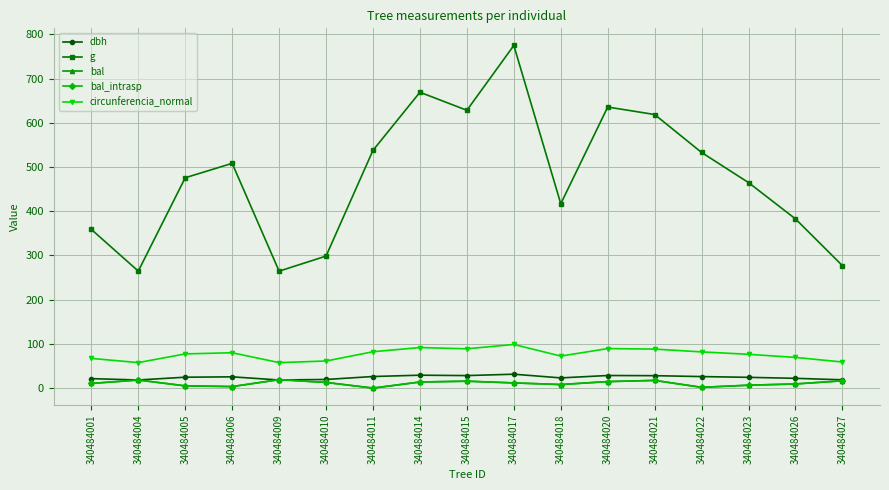

True or false: circunferencia_normal and g cross at least once.

False